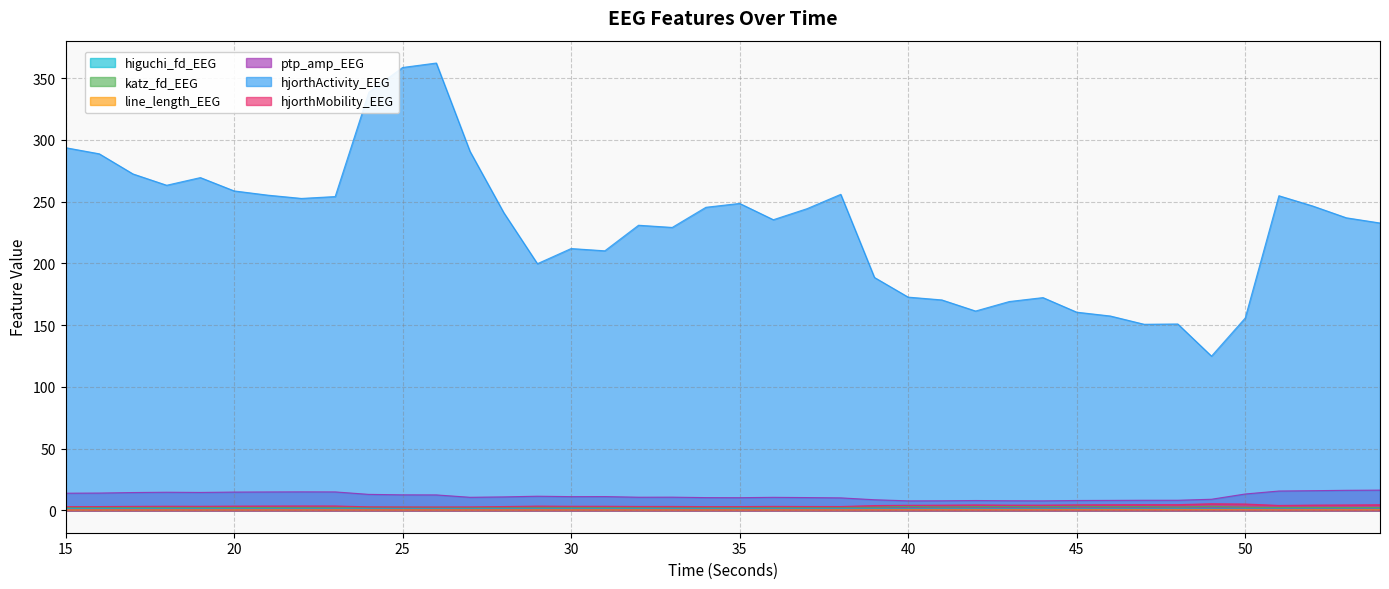

How many interior local peaks does the hjorthMobility_EEG series have?

7